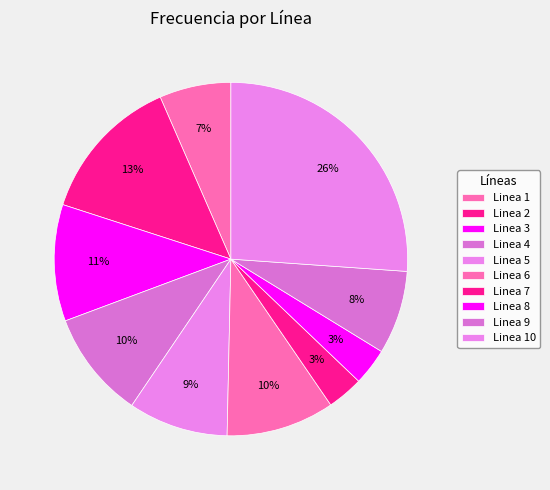

What percentage is the Linea 6 slice, to the nearest percent?

10%